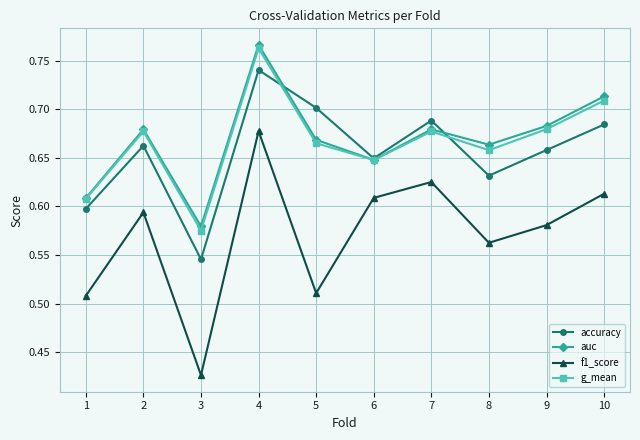

What is the difference between the g_mean values at 3 and 5?

0.1